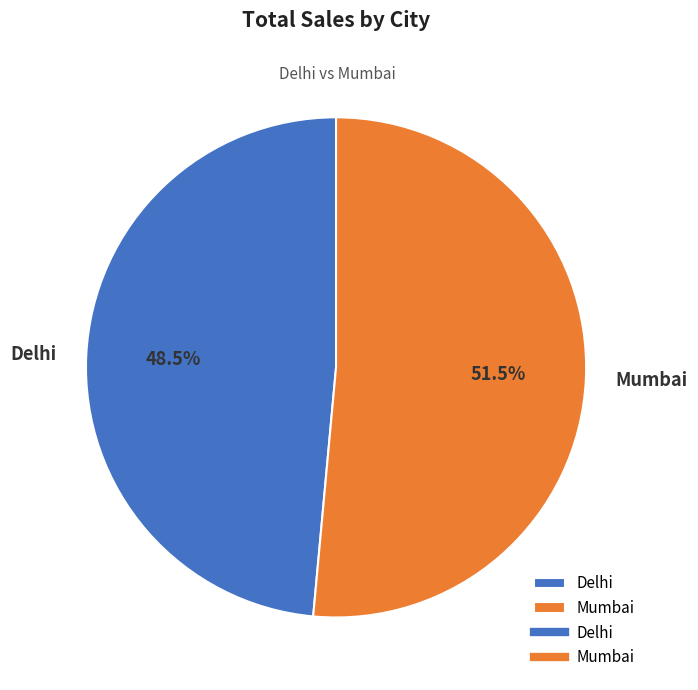

Approximately how many times larger is the value at Mumbai compared to Delhi?

1.1